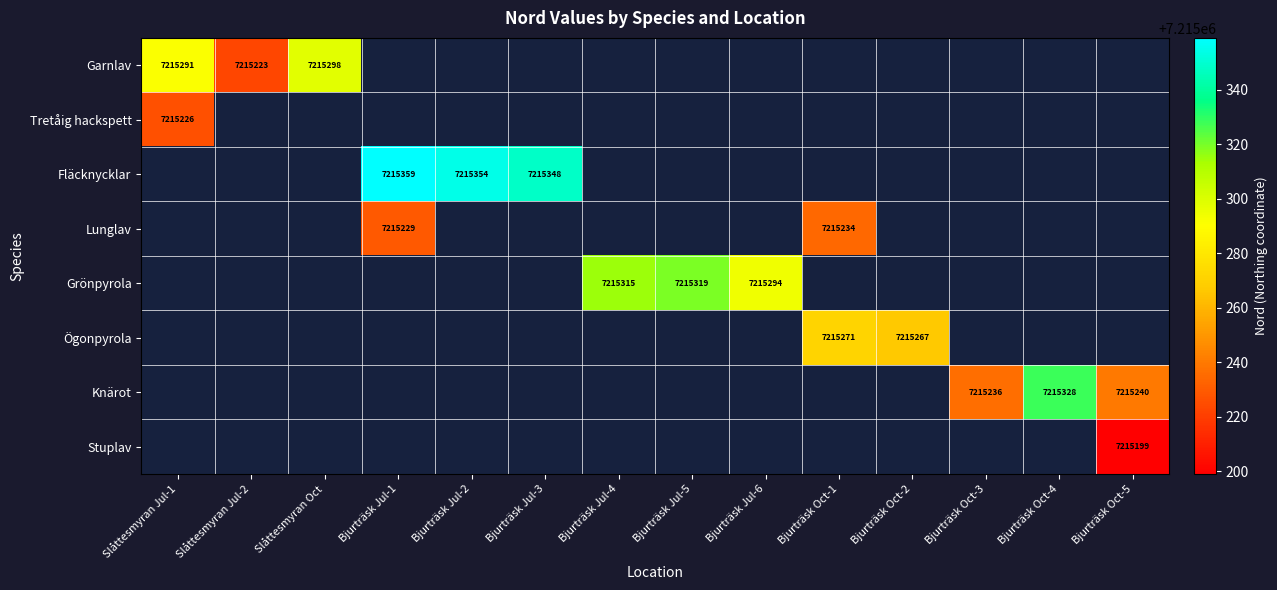

Is it true that Knärot equals 10329019 at Bjurträsk Oct-4?

False